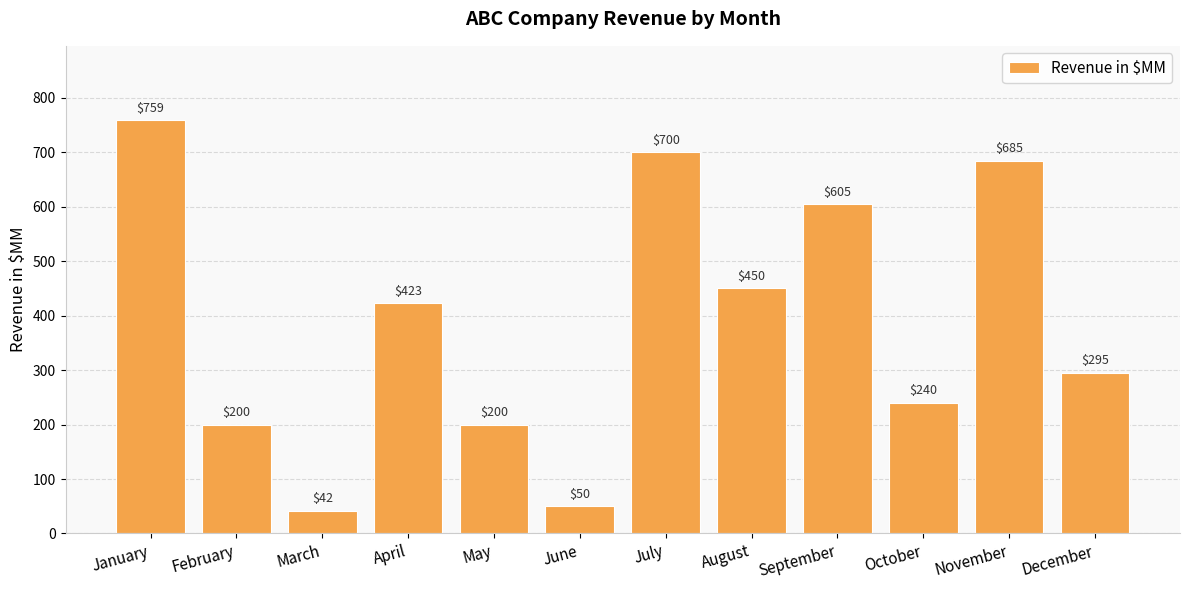

Reading left to right, extract all data points from this chart.

January=759	February=200	March=42	April=423	May=200	June=50	July=700	August=450	September=605	October=240	November=685	December=295